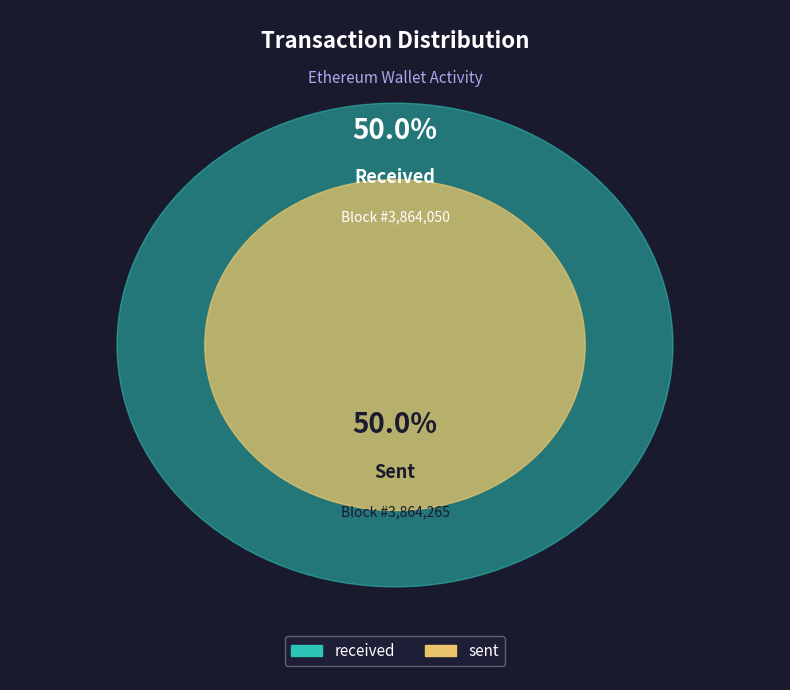

Which category accounts for the majority?

sent